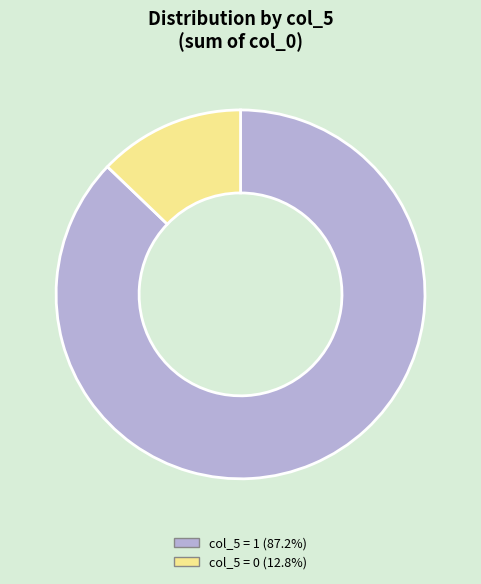

Do col_5 = 1 (87.2%) and col_5 = 0 (12.8%) together represent more than half of the pie?

Yes